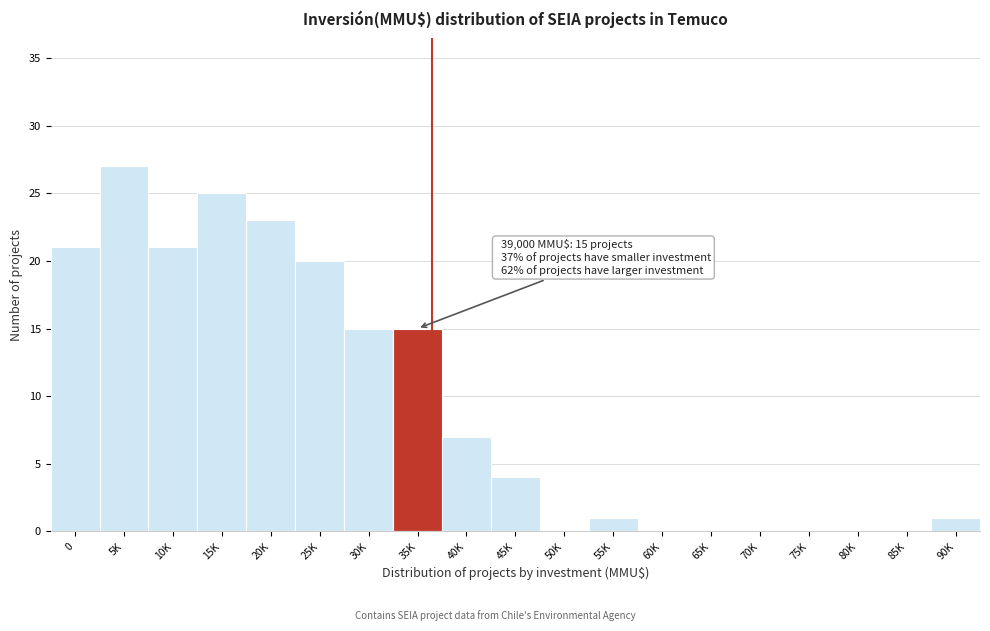

Reading left to right, extract all data points from this chart.

0=21	5K=27	10K=21	15K=25	20K=23	25K=20	30K=15	35K=15	40K=7	45K=4	50K=0	55K=1	60K=0	65K=0	70K=0	75K=0	80K=0	85K=0	90K=1